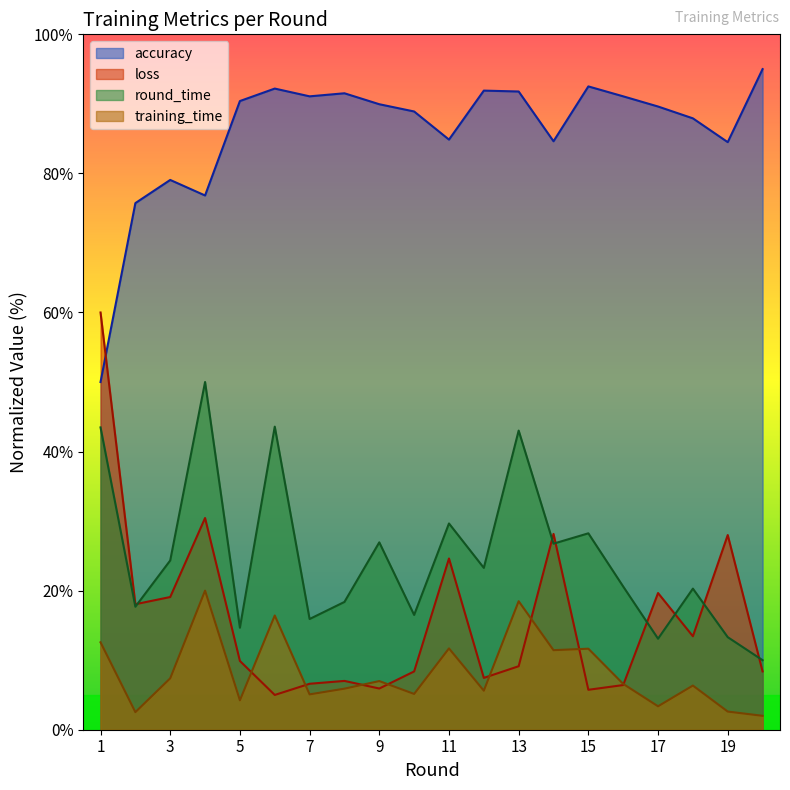

Reading left to right, transcribe all the data shown in this chart.

training_time: 1=12.6	2=2.5	3=7.4	4=20.0	5=4.2	6=16.4	7=5.1	8=5.9	9=7.0	10=5.1	11=11.7	12=5.6	13=18.5	14=11.4	15=11.7	16=6.6	17=3.4	18=6.4	19=2.6	20=2.0
round_time: 1=43.5	2=17.7	3=24.3	4=50.0	5=14.7	6=43.6	7=15.9	8=18.4	9=26.9	10=16.5	11=29.7	12=23.3	13=43.0	14=26.8	15=28.2	16=20.6	17=13.1	18=20.3	19=13.3	20=10.0
loss: 1=60.0	2=18.0	3=19.1	4=30.4	5=9.9	6=5.0	7=6.6	8=7.0	9=5.9	10=8.4	11=24.6	12=7.5	13=9.1	14=28.2	15=5.7	16=6.4	17=19.7	18=13.4	19=28.0	20=8.4
accuracy: 1=50.0	2=75.7	3=79.1	4=76.8	5=90.4	6=92.2	7=91.1	8=91.5	9=89.9	10=88.9	11=84.9	12=91.9	13=91.8	14=84.6	15=92.5	16=91.1	17=89.6	18=87.9	19=84.5	20=95.0